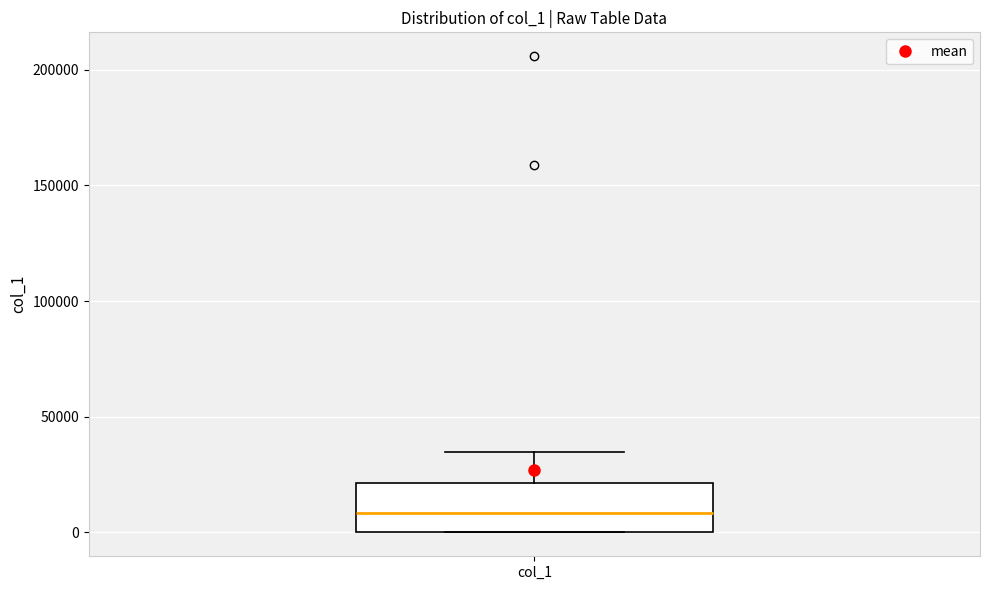

Transcribe this box plot: give where the median line is, the range the box spans, and where the two whiskers end, as read against the y-axis. The values are not printed on the chart, so give them approximately, as read against the axis.

median 10000, box 0 to 20000, whiskers 0 to 35000